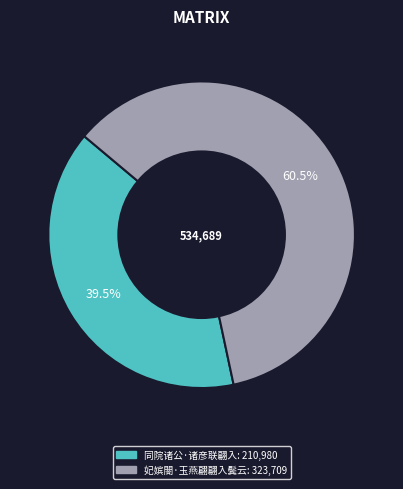

Which slice is the smallest?

同院诸公·诸彦联翩入